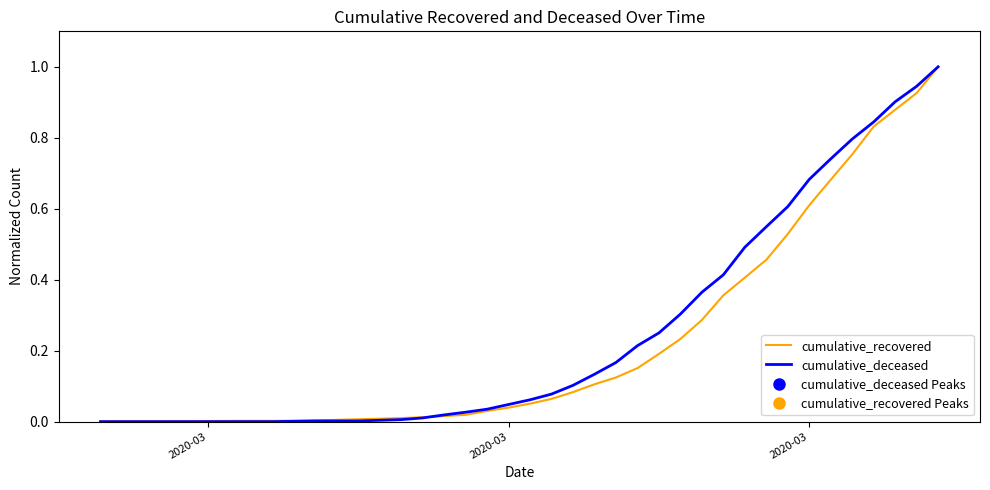

Which series has the largest total across all categories?

cumulative_deceased